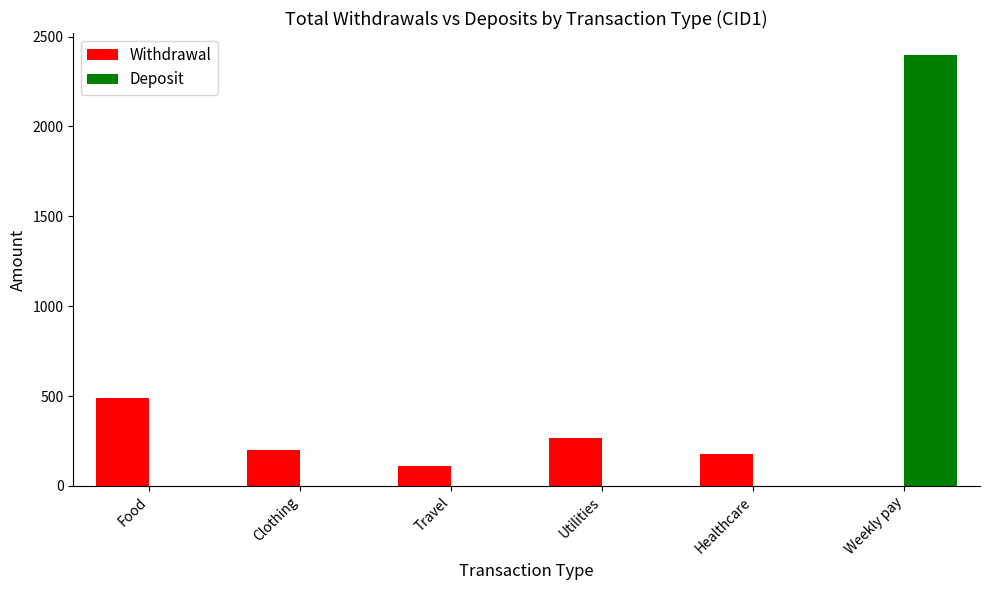

True or false: Deposit has a value of 0 at Travel.

True